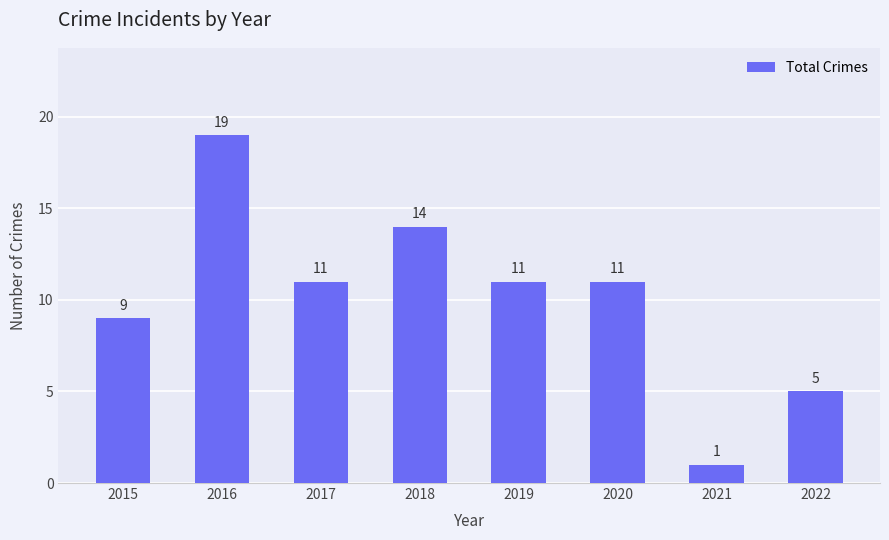

Is it true that the value at 2019 is 11?

True